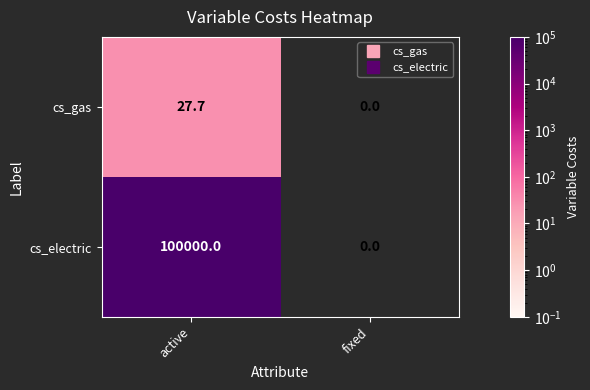

What is the sum of all cs_electric values?

100000.0